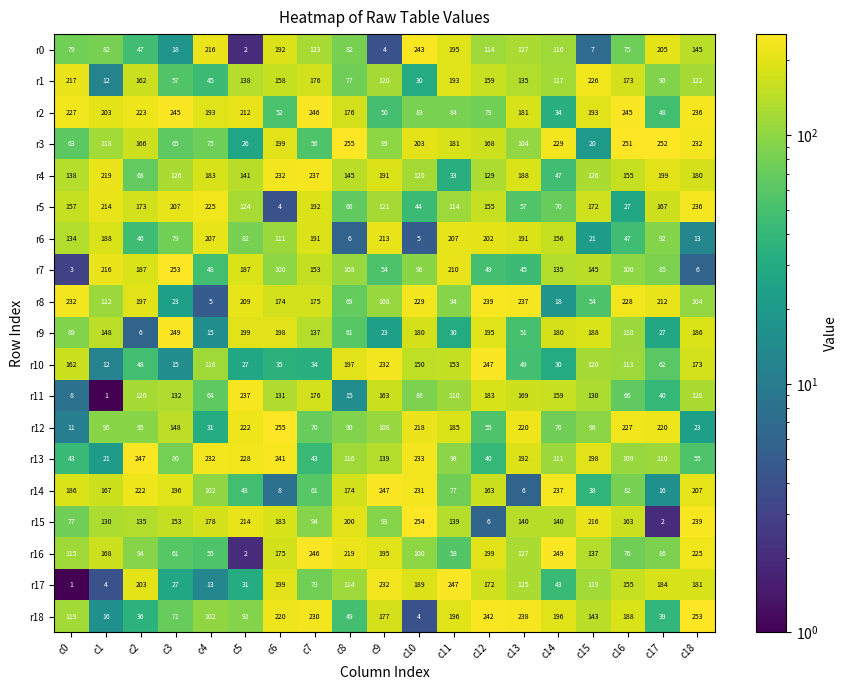

What is the minimum value for r6?

5